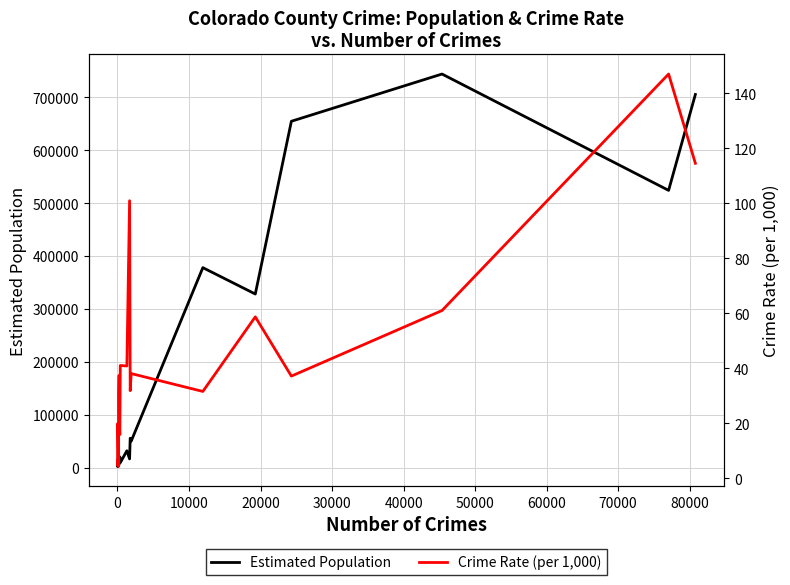

What is the minimum value for Crime Rate (per 1,000)?

4.3